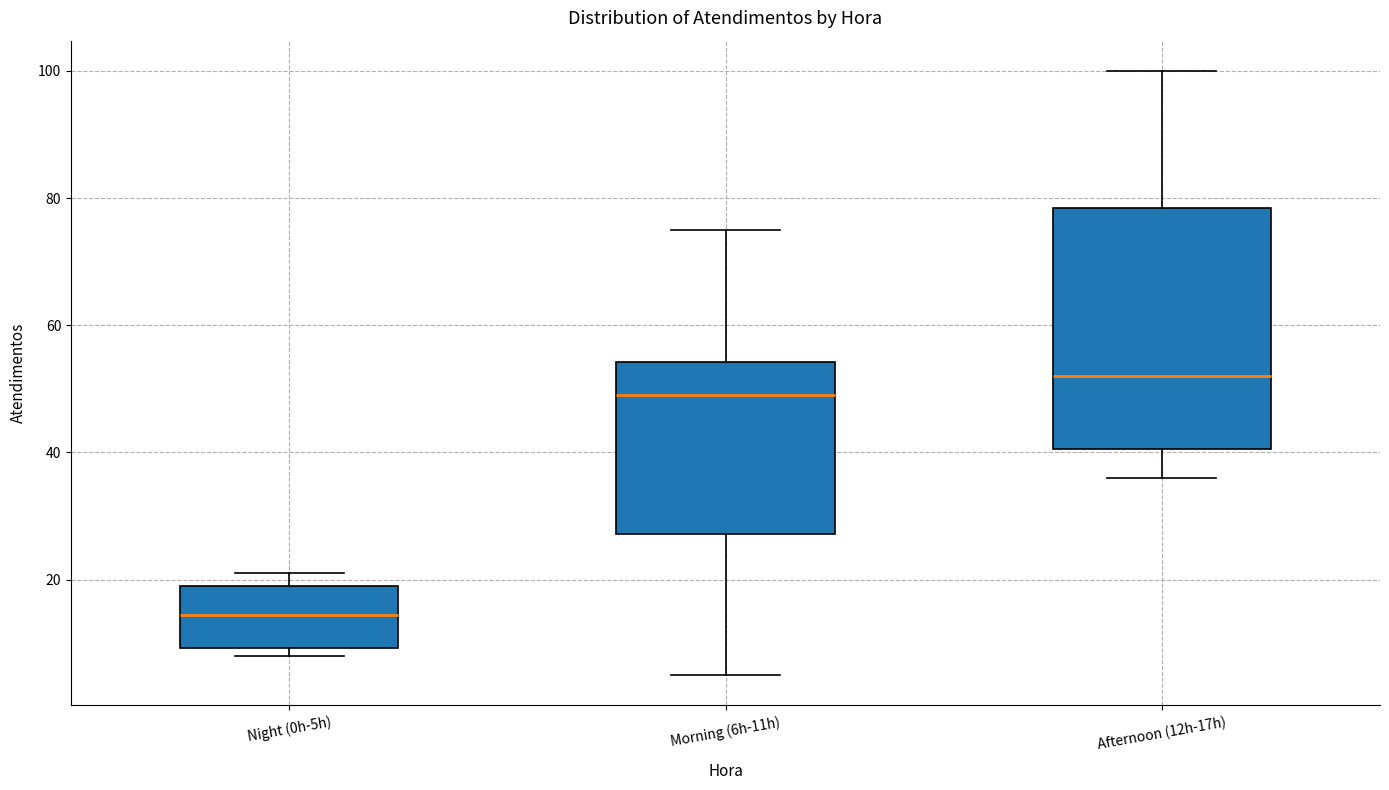

Reading left to right, read every box against the y-axis: the position of its median line, the range the box covers, and the ends of its whiskers. The values are not printed on the chart, so give them approximately, as read against the axis.

Night (0h-5h): median 14, box 10 to 20, whiskers 8 to 22
Morning (6h-11h): median 50, box 28 to 54, whiskers 6 to 76
Afternoon (12h-17h): median 52, box 40 to 78, whiskers 36 to 100